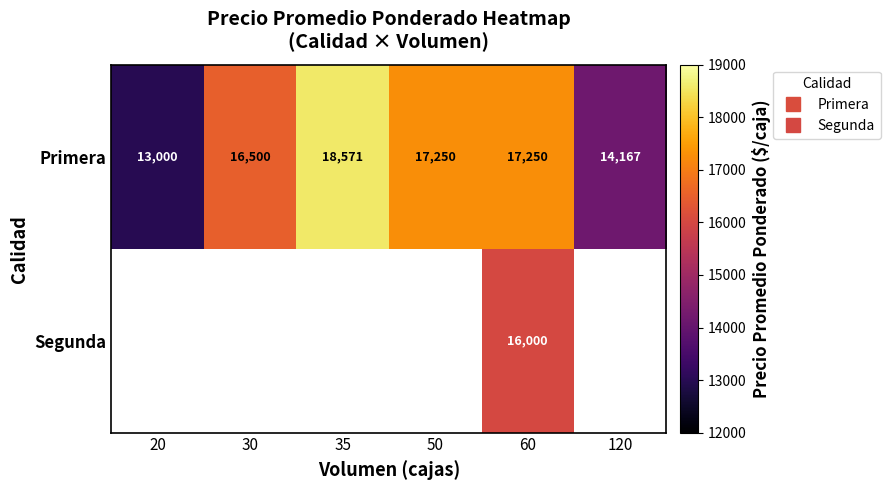

How many positive values does the Segunda series have?

1